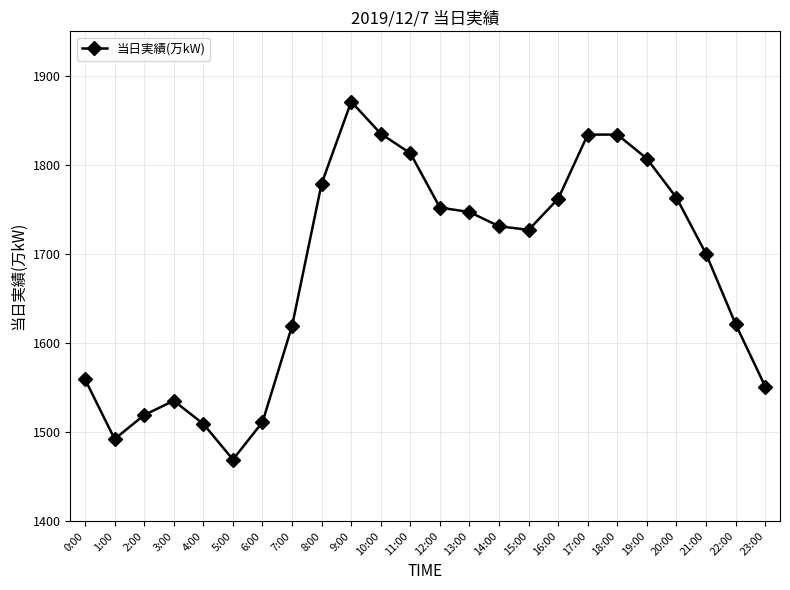

What is the value of the 20th point from the left?

1807